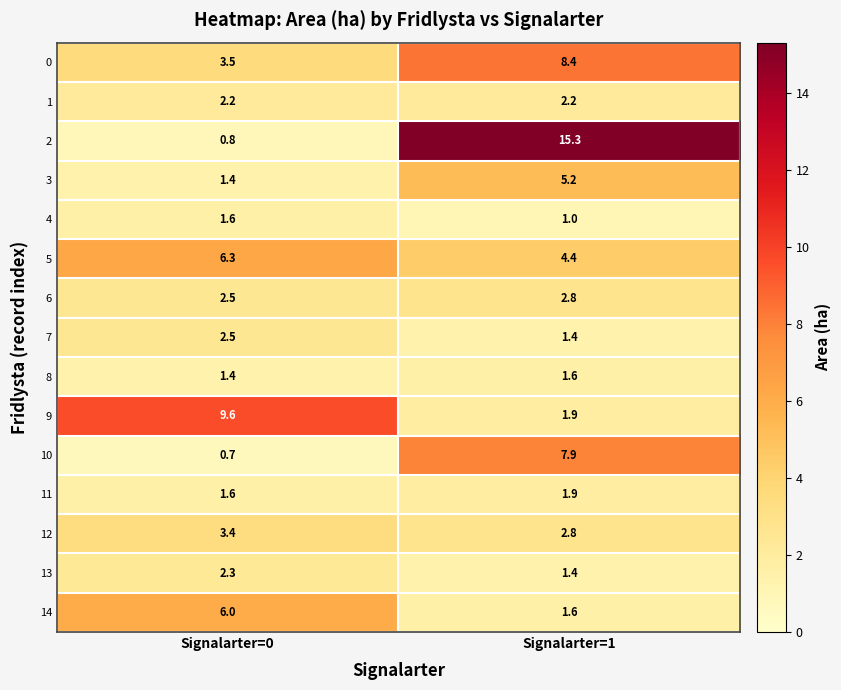

At which category is the sum across all series the highest?

Signalarter=1